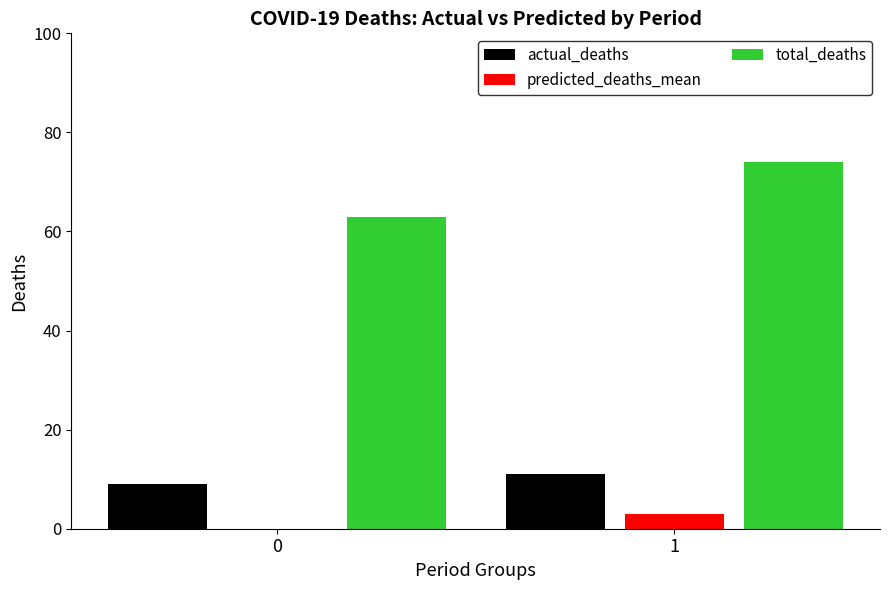

What is the spread (max minus min) of values at 0?

63